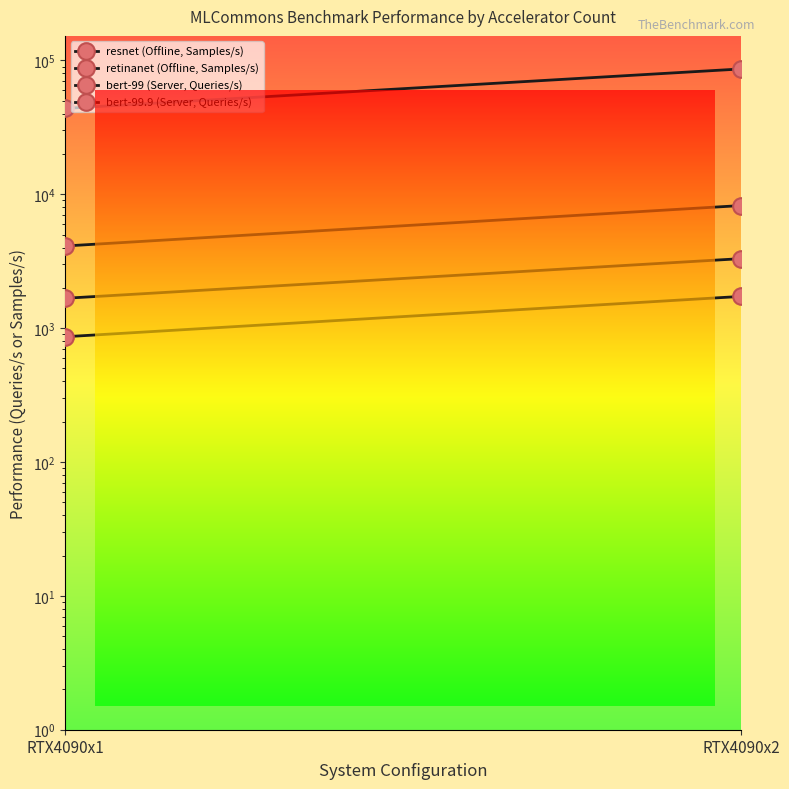

What is the spread (max minus min) of values at RTX4090x2?

84695.3